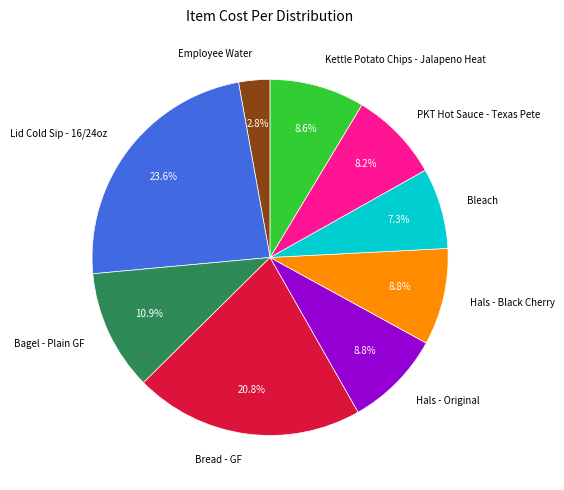

To the nearest percent, what is the combined percentage of Hals - Black Cherry and Bagel - Plain GF?

20%